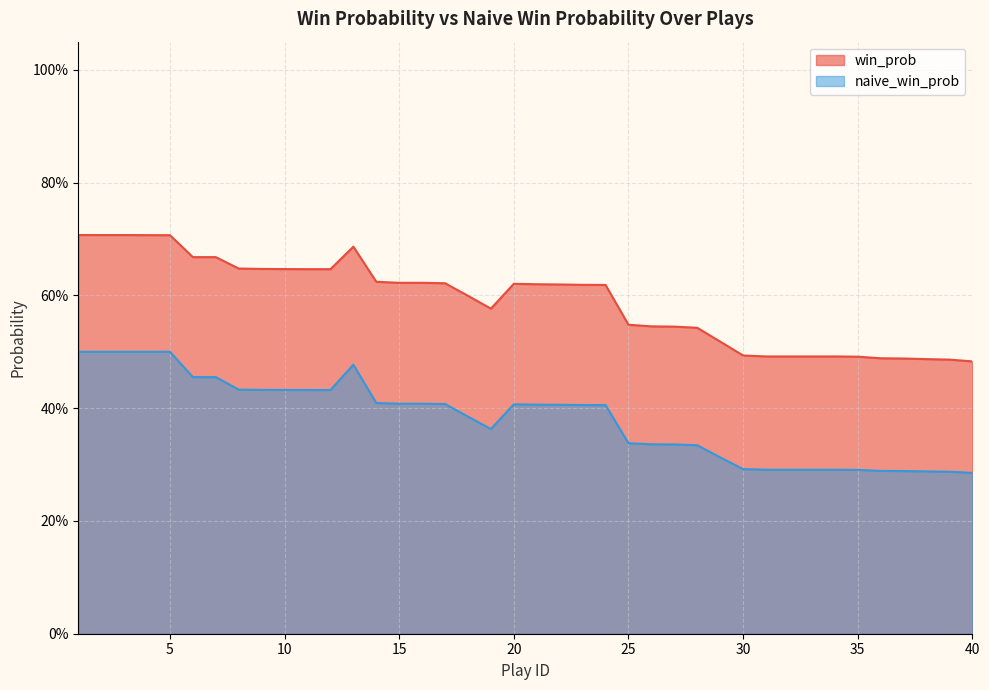

Which series has the widest spread of values?

win_prob